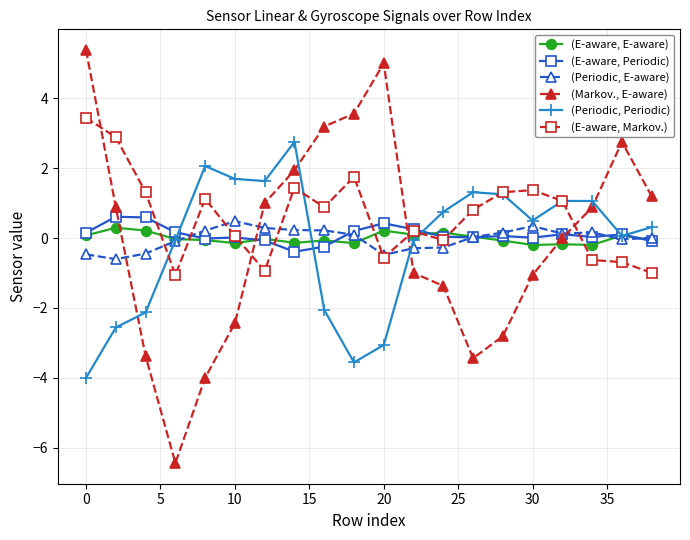

Rank the series by their maximum value, from lowest to highest.

(E-aware, E-aware), (Periodic, E-aware), (E-aware, Periodic), (Periodic, Periodic), (E-aware, Markov.), (Markov., E-aware)